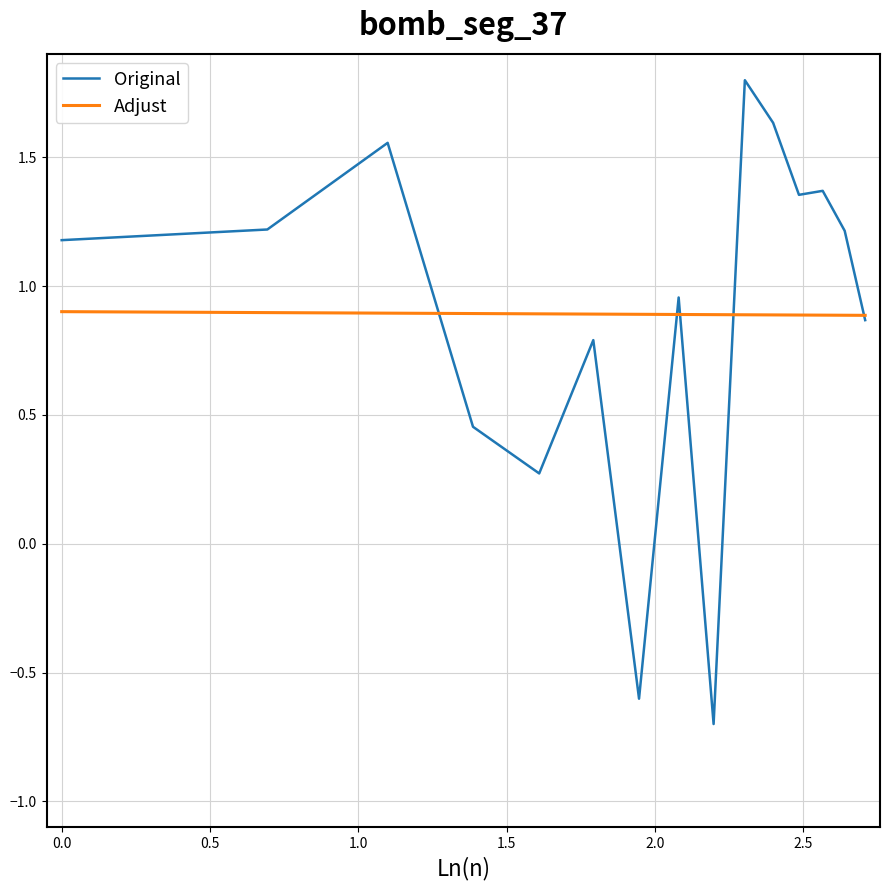

What is the smallest value displayed?

-0.7